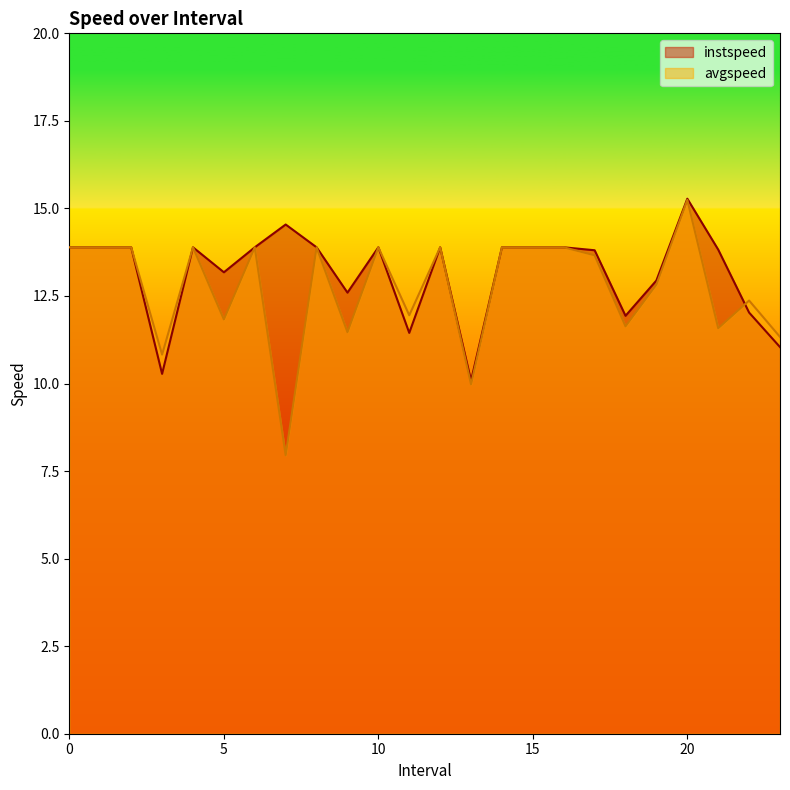

Is it true that instspeed equals 13.8 at 21.0?

True